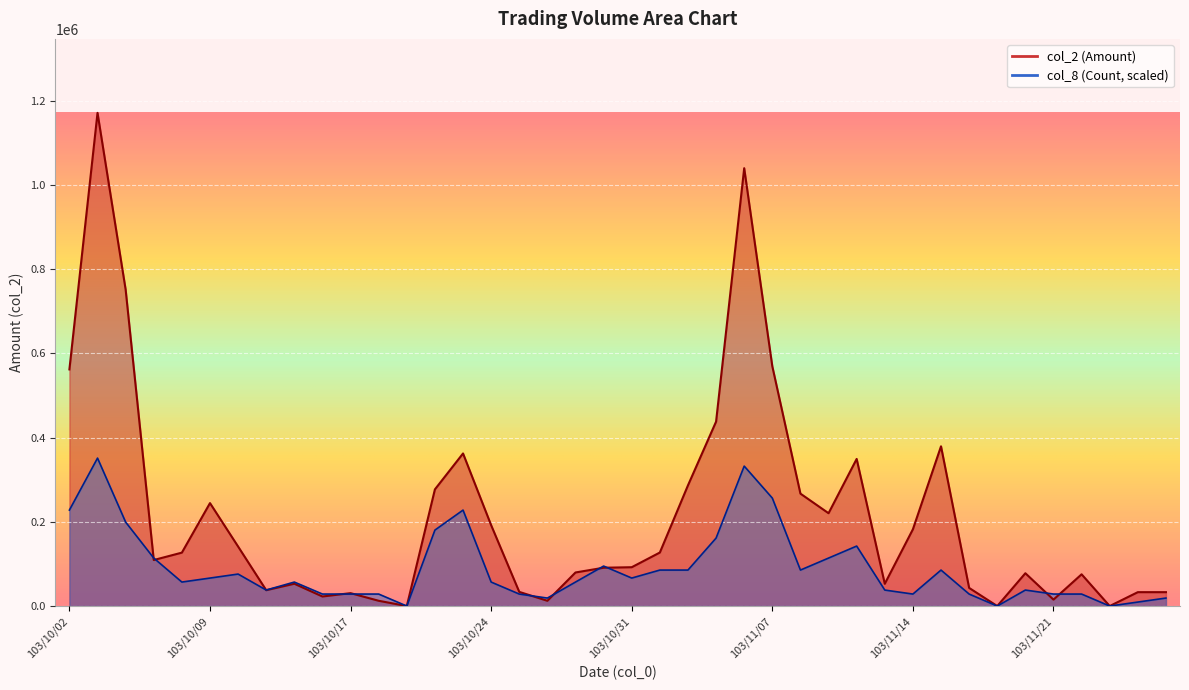

List the labels in order of col_2 value, largest first.

103/10/03, 103/11/06, 103/10/06, 103/11/07, 103/10/02, 103/11/05, 103/11/17, 103/10/23, 103/11/12, 103/11/04, 103/10/22, 103/11/10, 103/10/09, 103/11/11, 103/10/24, 103/11/14, 103/10/13, 103/11/03, 103/10/08, 103/10/07, 103/10/31, 103/10/30, 103/10/29, 103/11/20, 103/11/24, 103/10/15, 103/11/13, 103/11/18, 103/10/14, 103/10/27, 103/11/26, 103/11/27, 103/10/17, 103/10/16, 103/11/21, 103/10/20, 103/10/28, 103/10/21, 103/11/19, 103/11/25